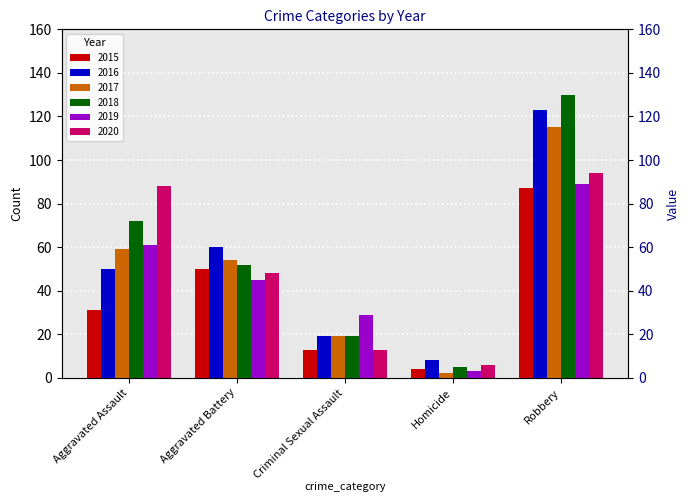

What is the value of the 2020 bar at the 2nd from the left?

48